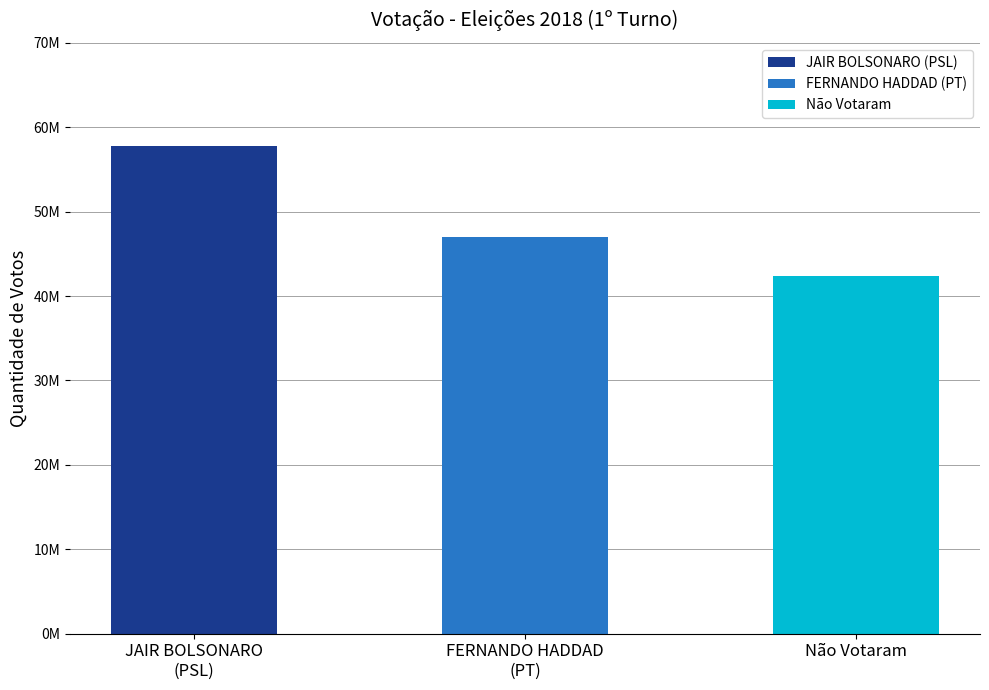

Reading right to left, list all the values displayed in this chart.

42327081	47040906	57797847